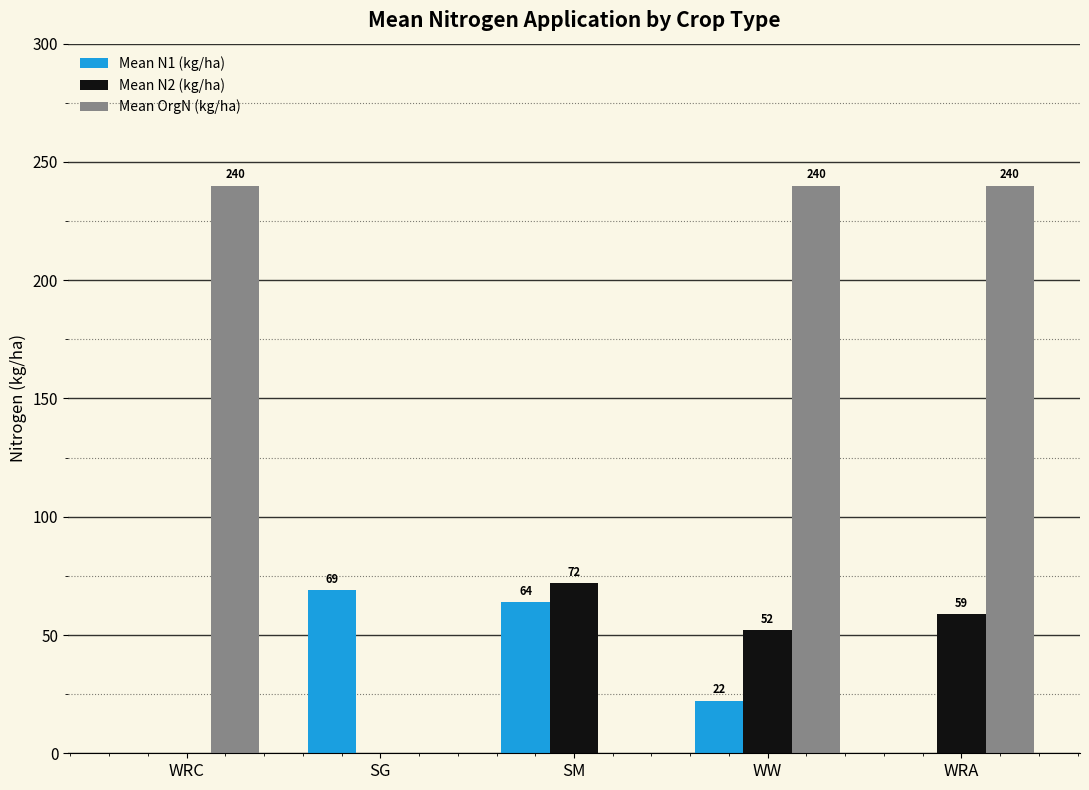

Which series has the largest range (max minus min)?

Mean OrgN (kg/ha)